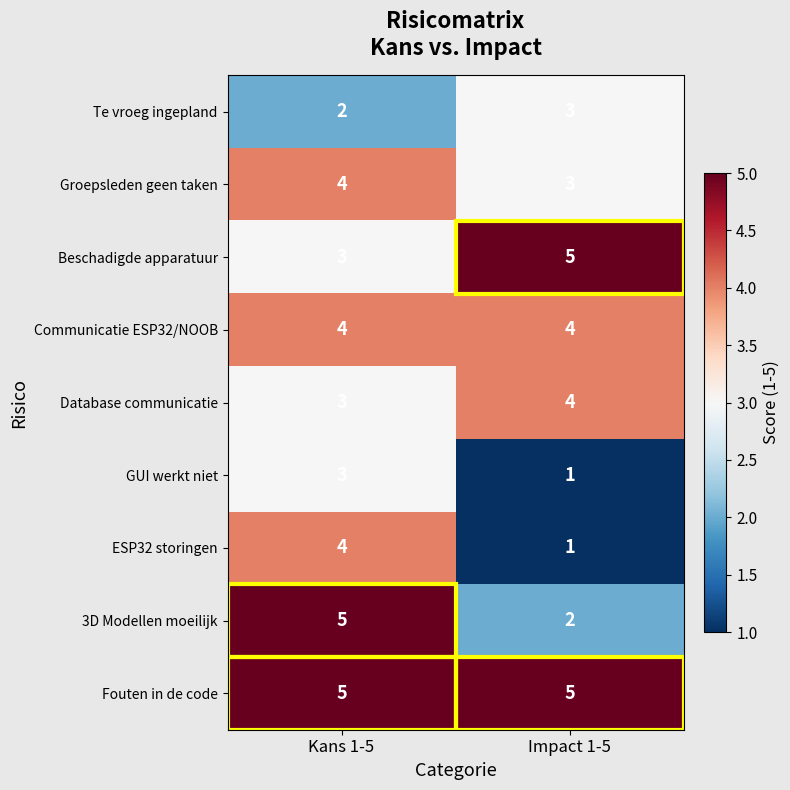

Which label corresponds to the smallest value in the chart?

Impact 1-5